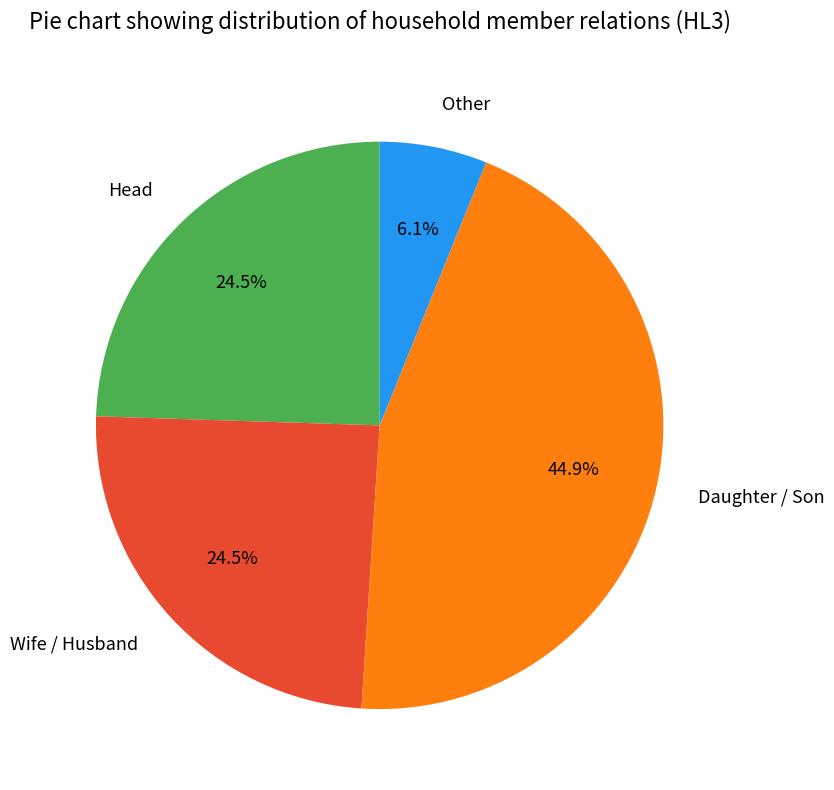

Count the number of slices in the pie.

4